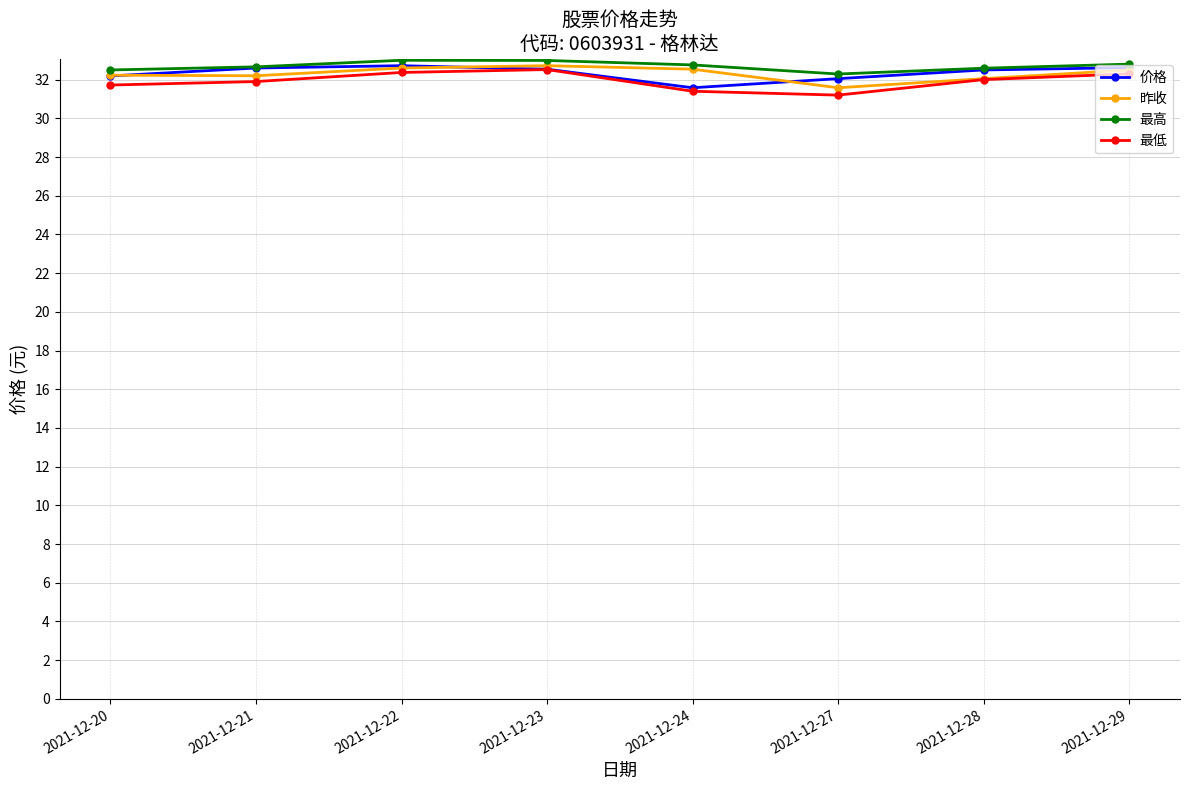

What is the sum of all 最低 values?

255.4